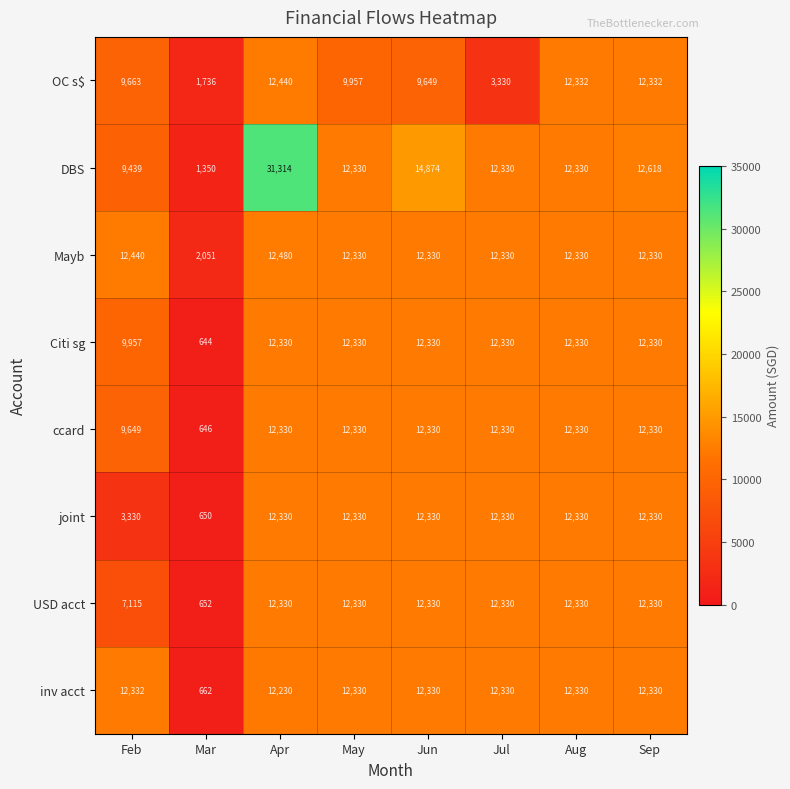

The USD acct series shows 12330 at Jun. True or false?

True